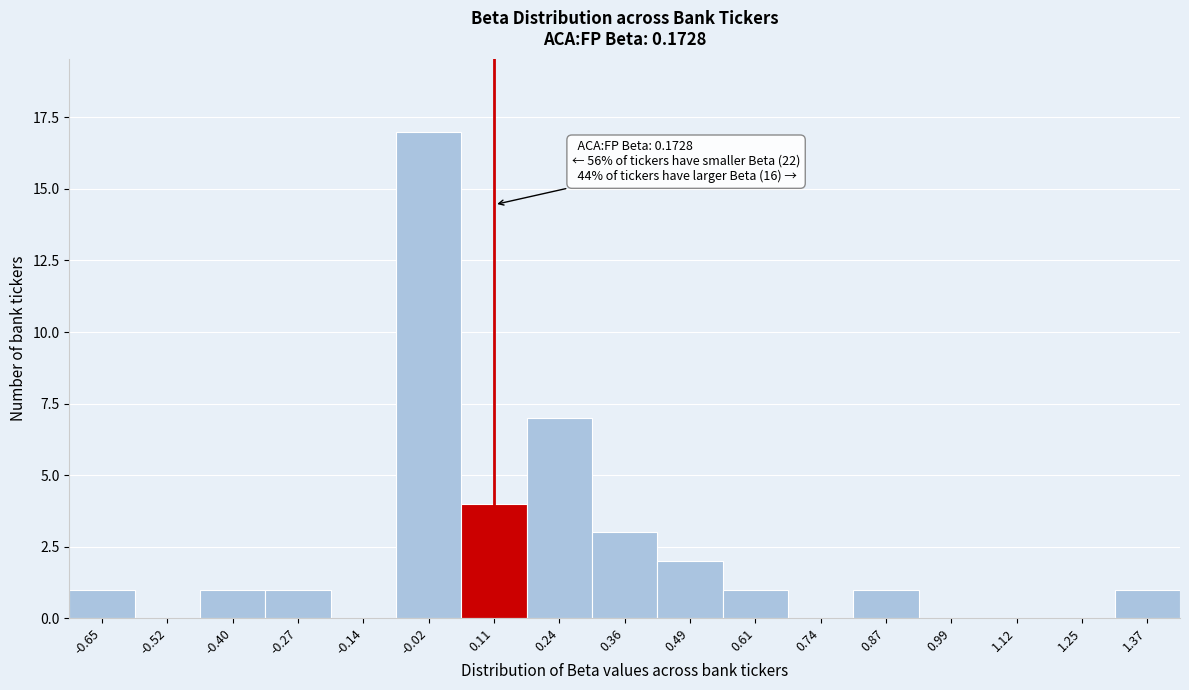

Reading left to right, what are all the values shown in this chart?

-0.65=1	-0.52=0	-0.40=1	-0.27=1	-0.14=0	-0.02=17	0.11=4	0.24=7	0.36=3	0.49=2	0.61=1	0.74=0	0.87=1	0.99=0	1.12=0	1.25=0	1.37=1